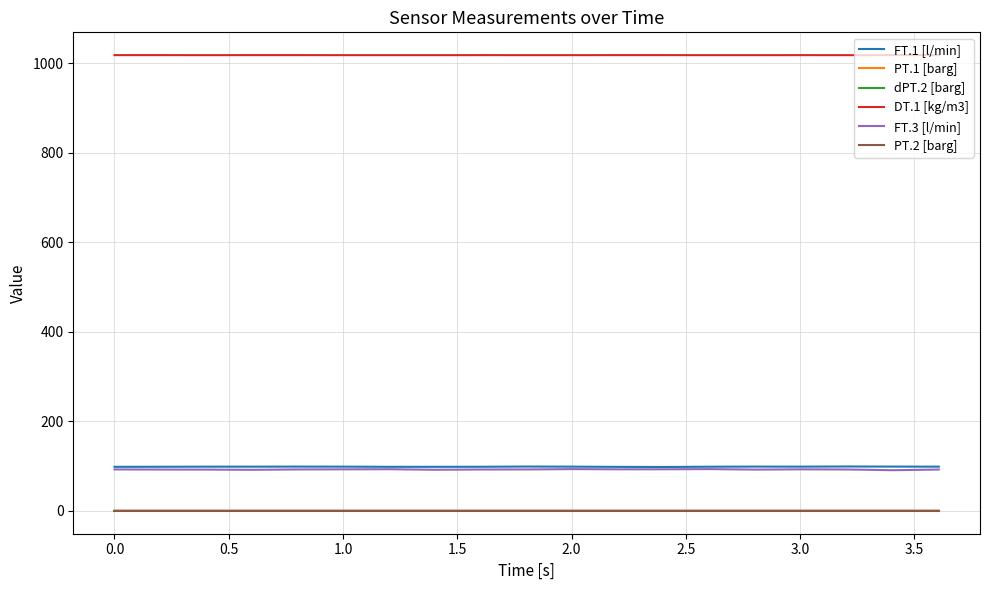

Which series has the largest total across all categories?

DT.1 [kg/m3]